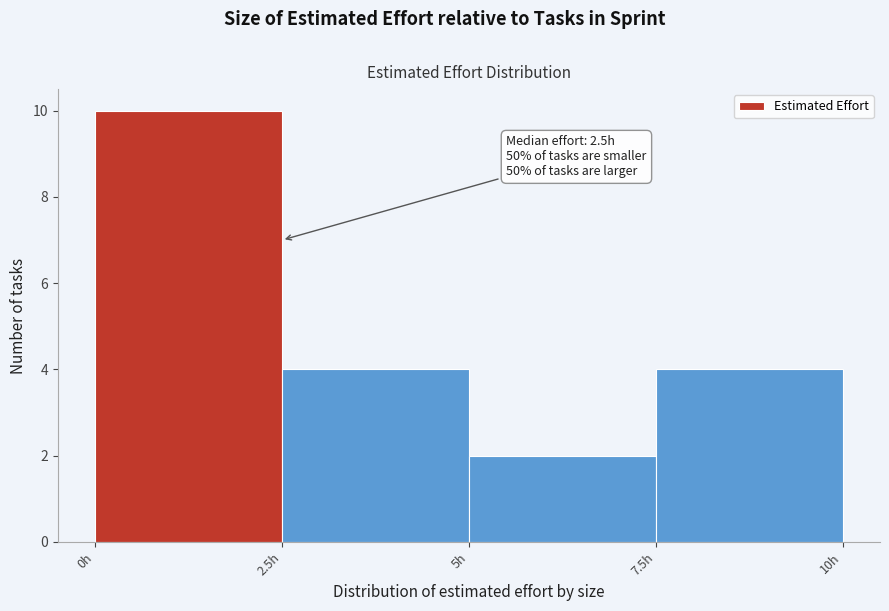

Which range on the x-axis has the tallest bar?

0.0 to 2.5